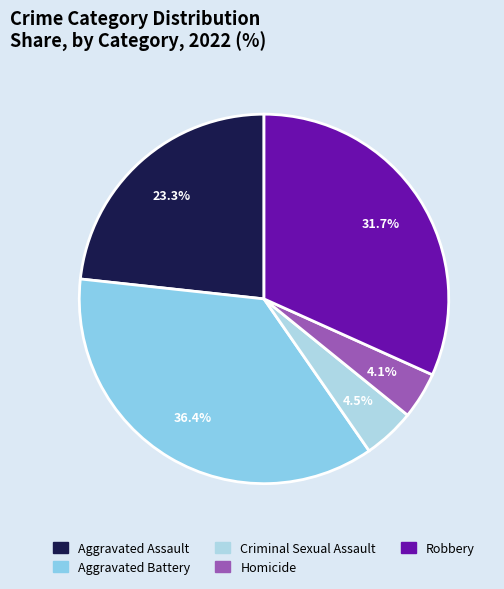

How many slices are in this pie chart?

5